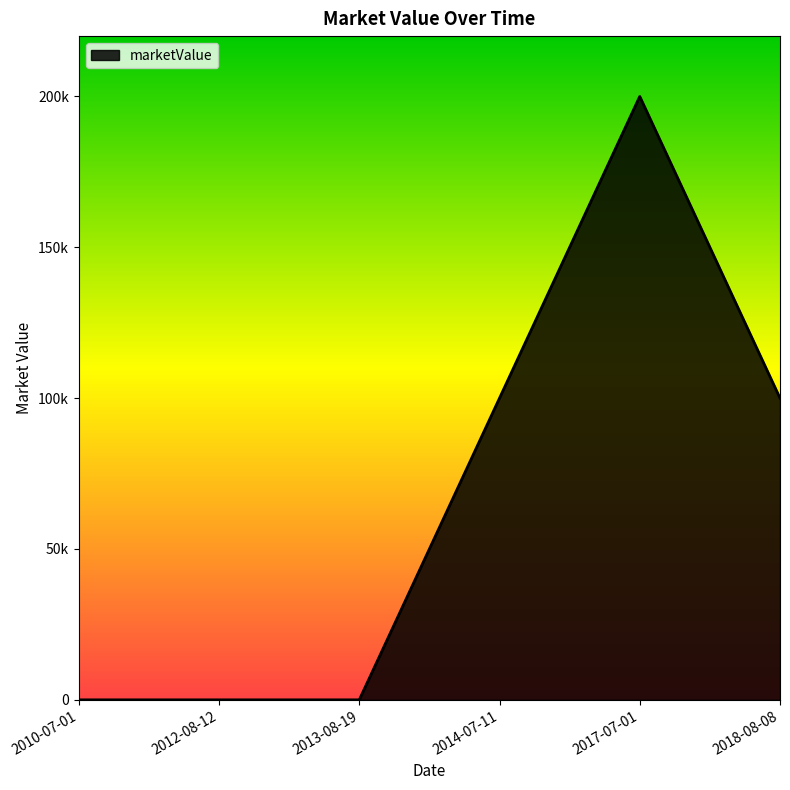

Count the values in the range 0 to 100000.

5